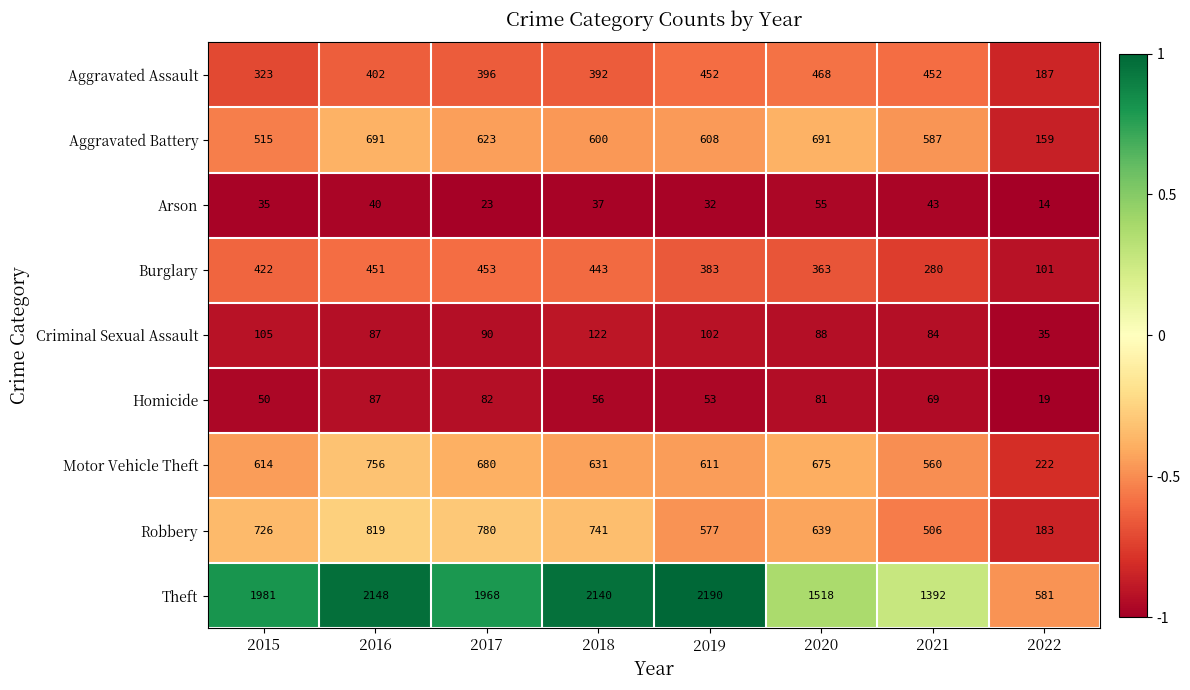

What is the maximum value shown in the chart?

2190